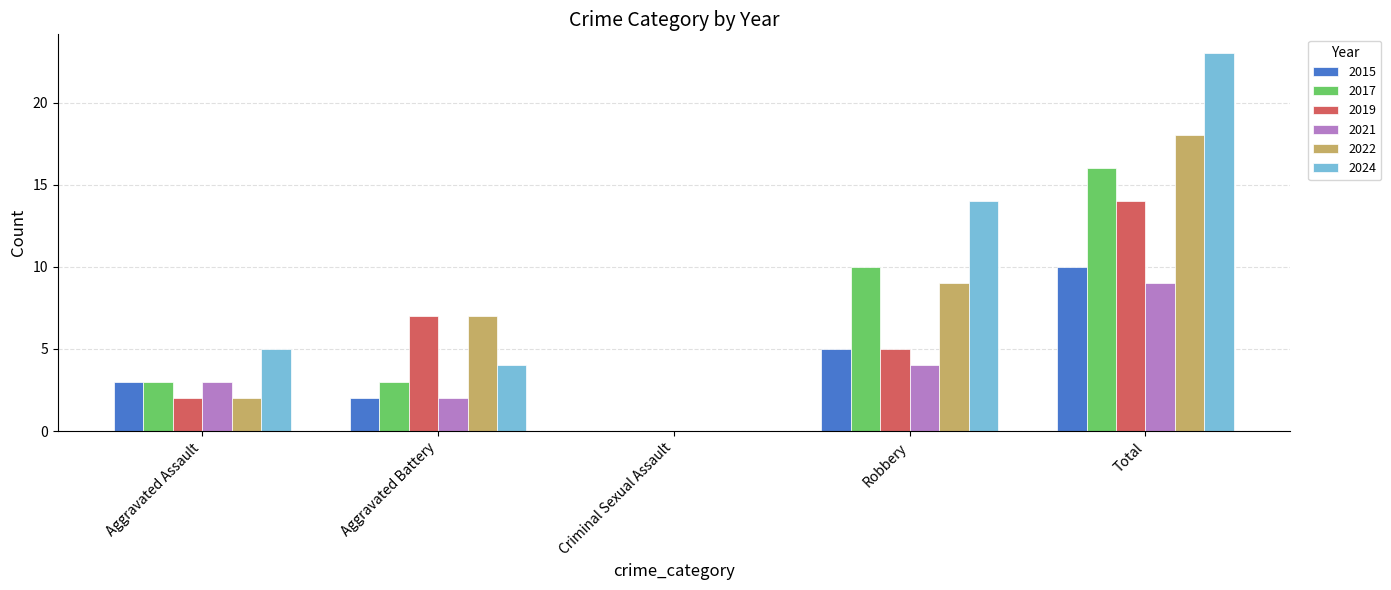

What is the total value across all series at Robbery?

47